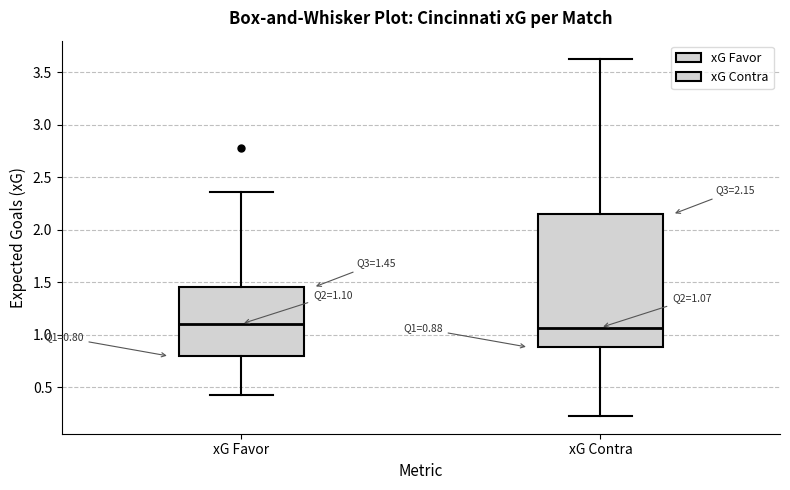

Which box is the tallest, from its lower edge to its upper edge?

xG Contra